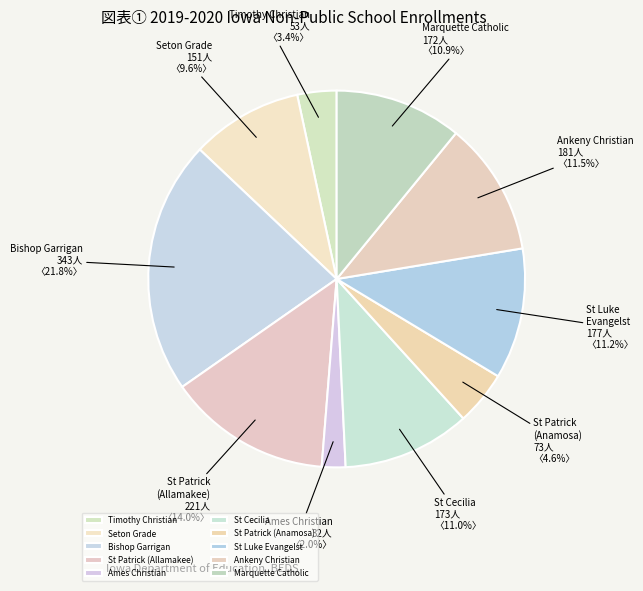

Which slice is the largest?

Bishop Garrigan